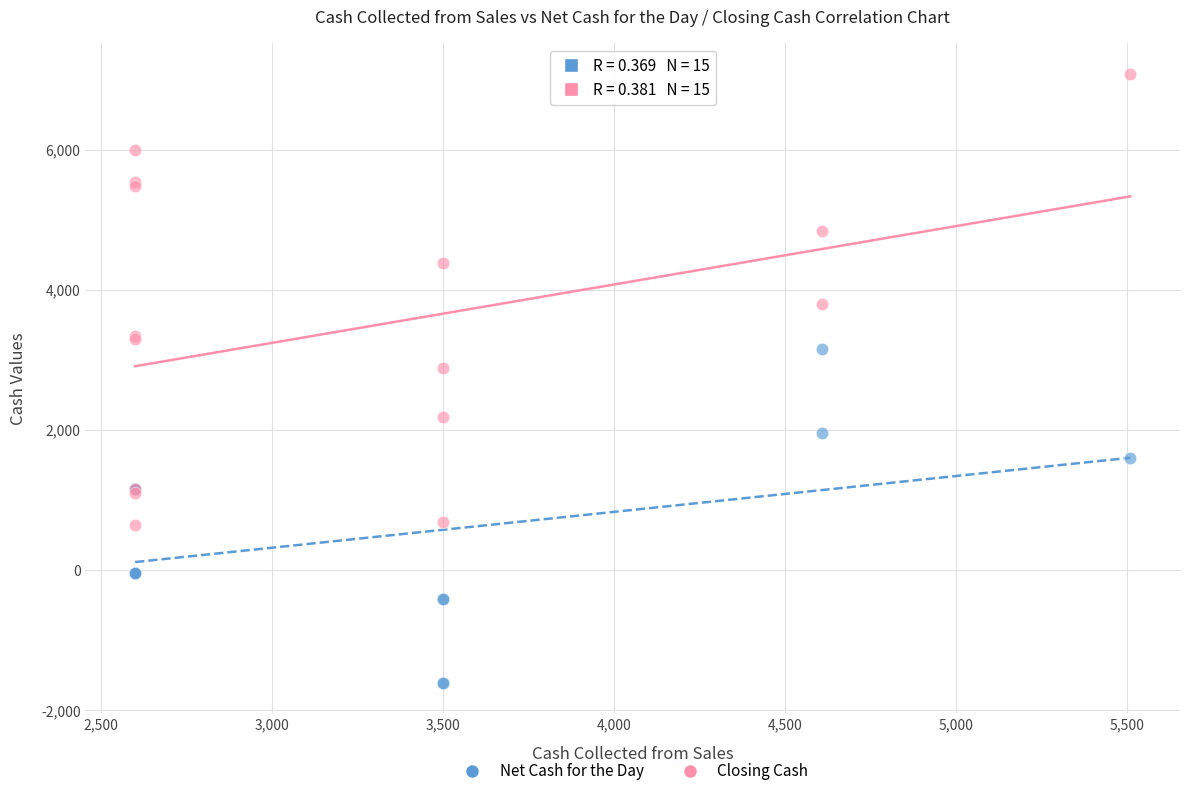

Which series reaches the maximum Y coordinate?

Closing Cash